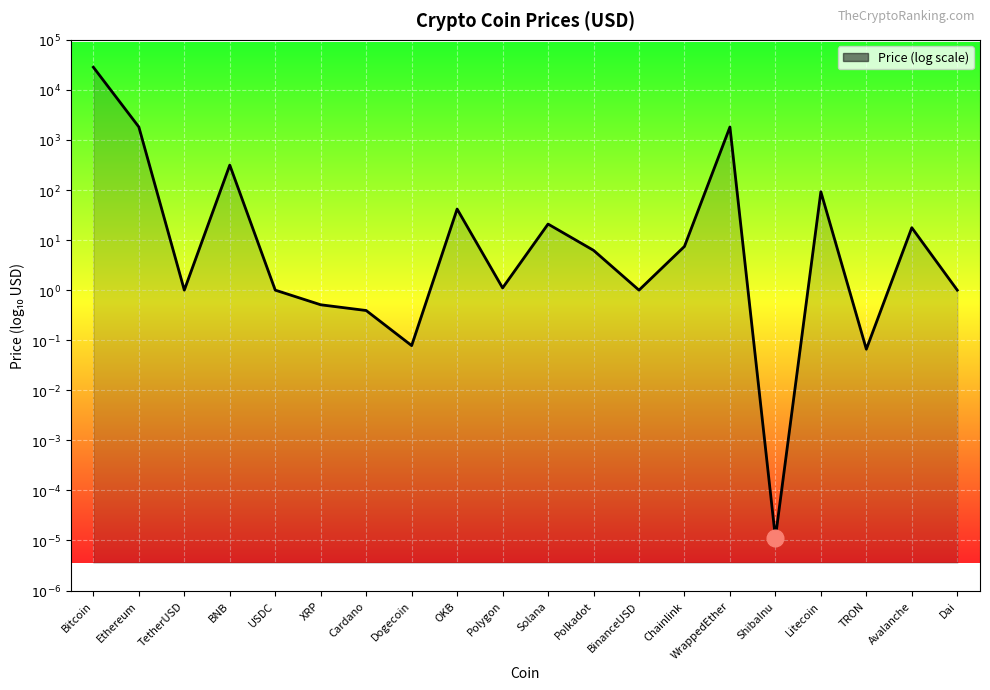

How many lines are shown in the chart?

1